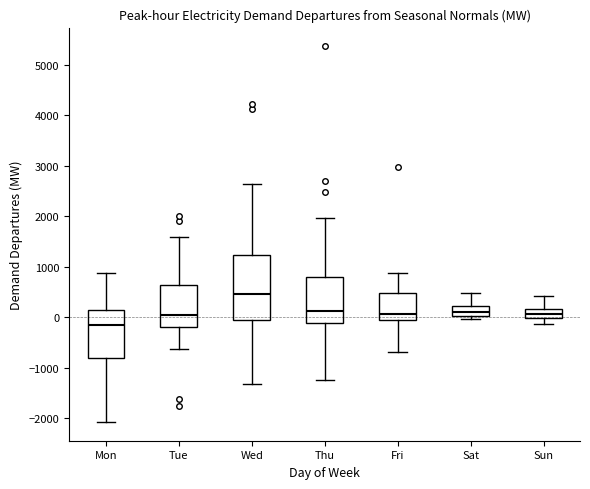

Which box is the tallest, from its lower edge to its upper edge?

Wed